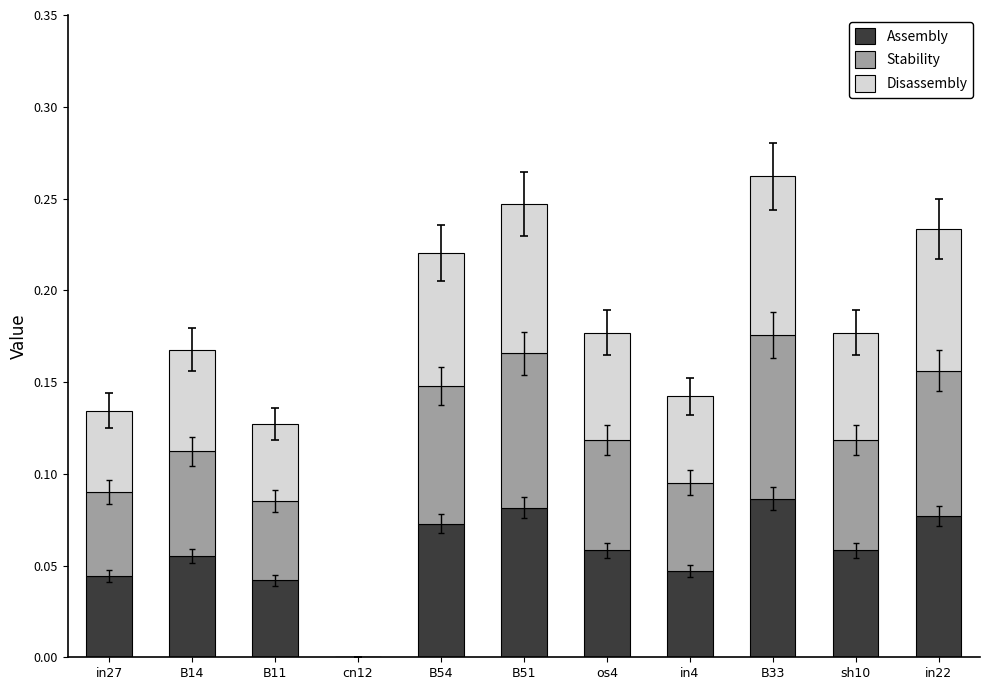

How many series are shown in this chart?

3